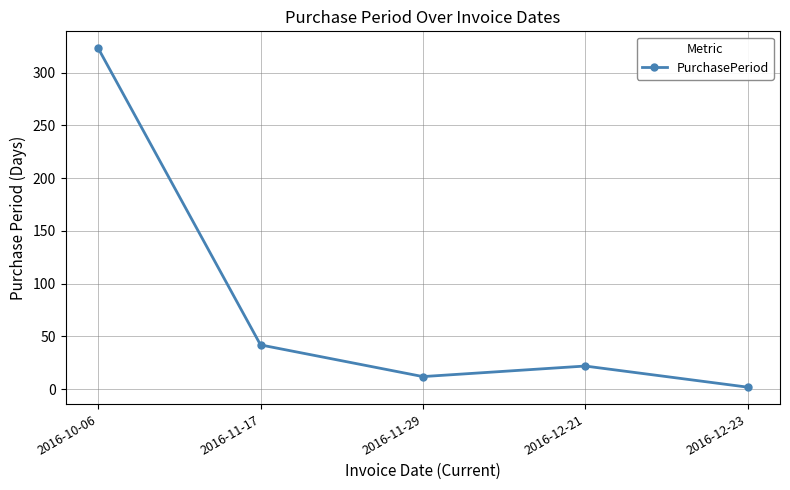

What is the label of the 5th point from the left?

2016-12-23